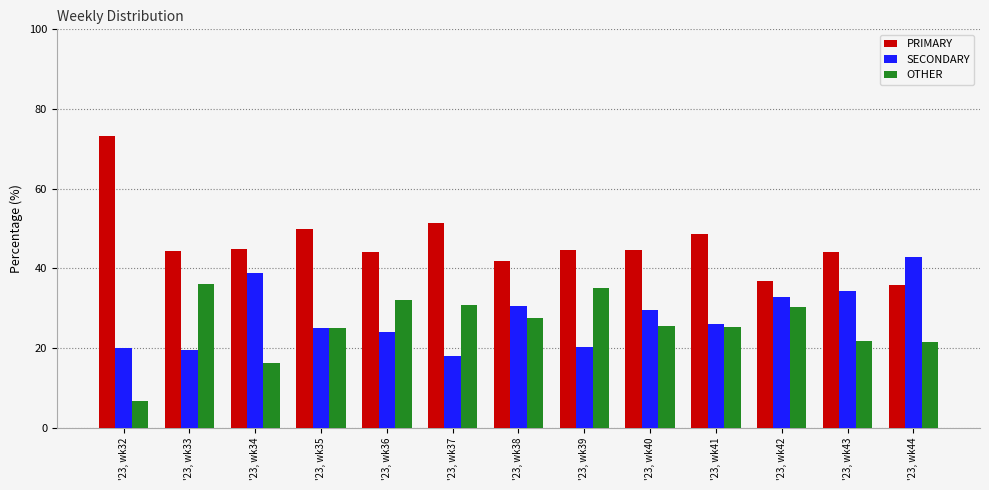

Where is PRIMARY nearest to the value 54?

'23, wk37